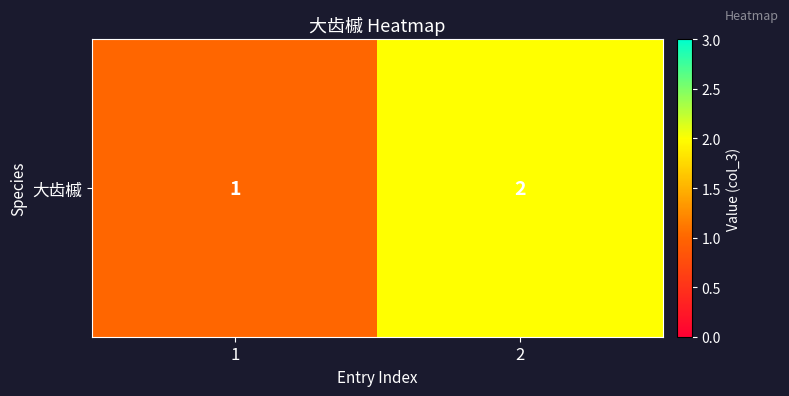

Which category has the lowest value across all series?

1